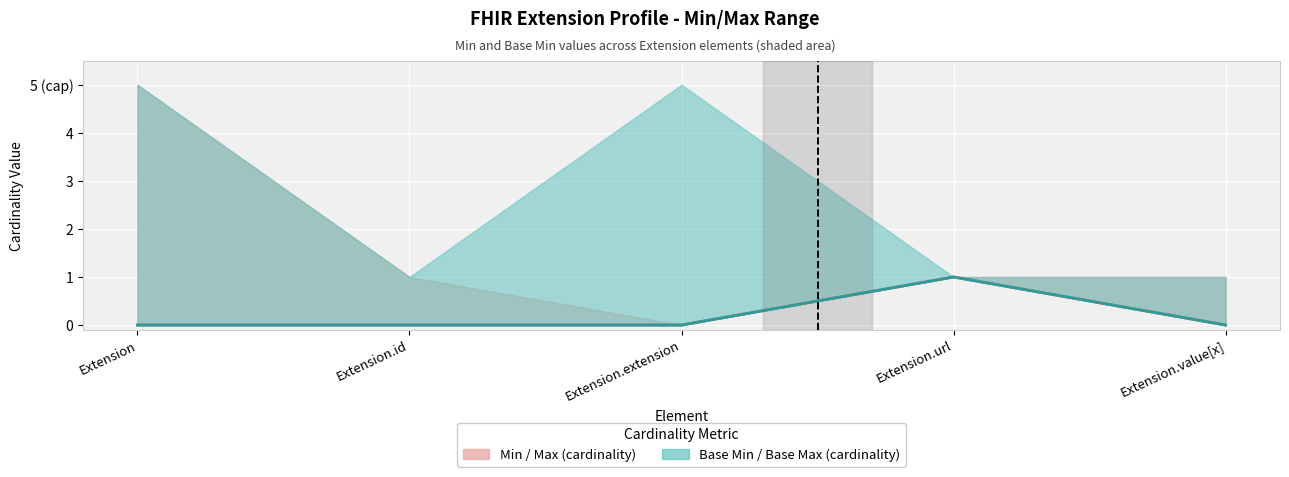

Between Extension.extension and Extension.value[x], which series saw the biggest shift?

Min